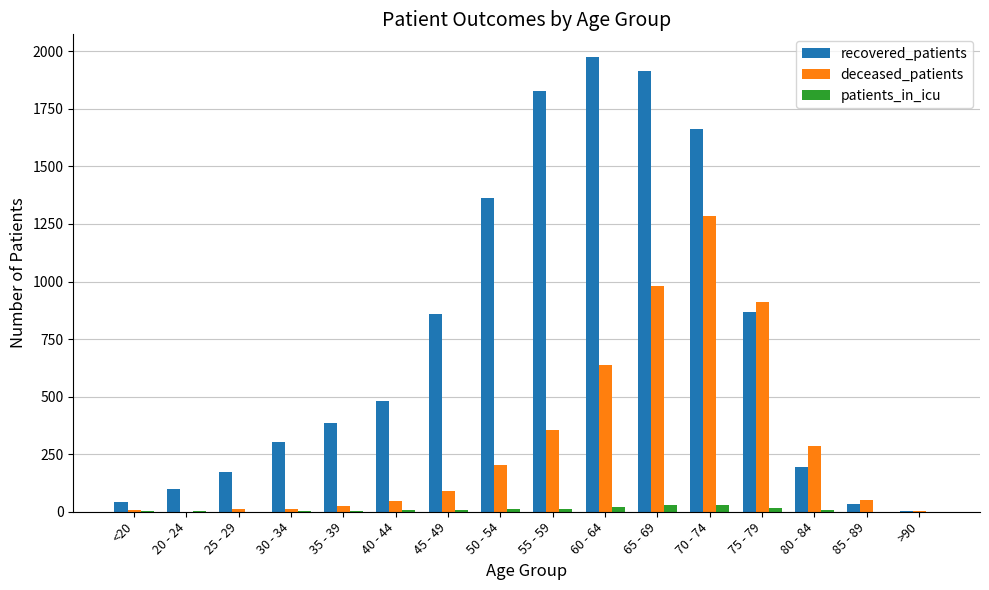

True or false: recovered_patients has a value of 1087 at 55 - 59.

False